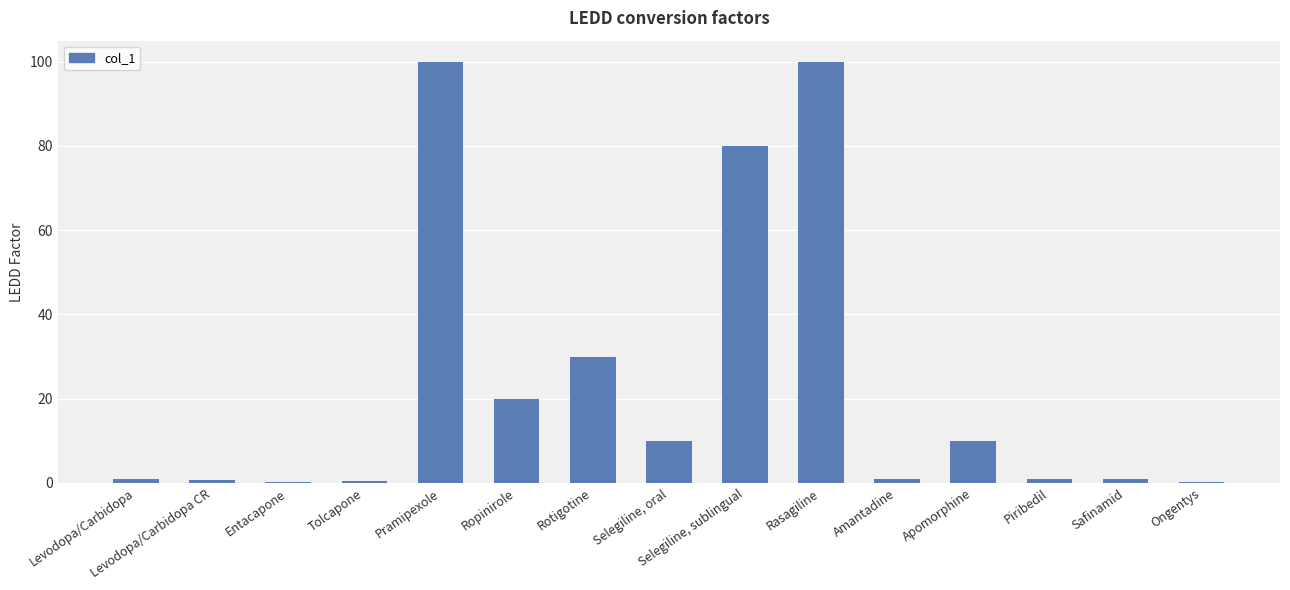

What is the label of the 4th bar from the right?

Apomorphine